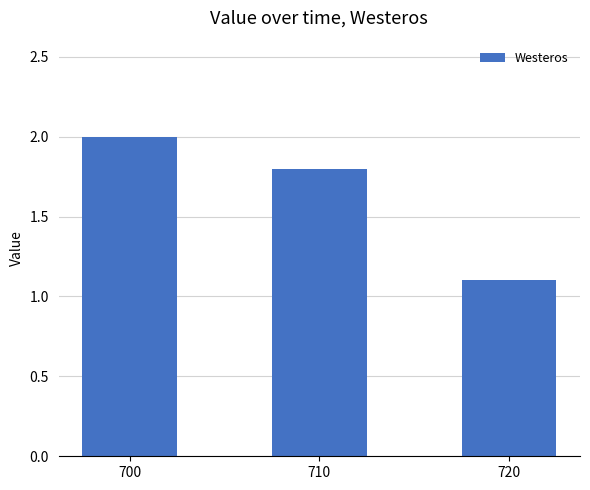

What is the value of the 1st bar from the left?

2.0